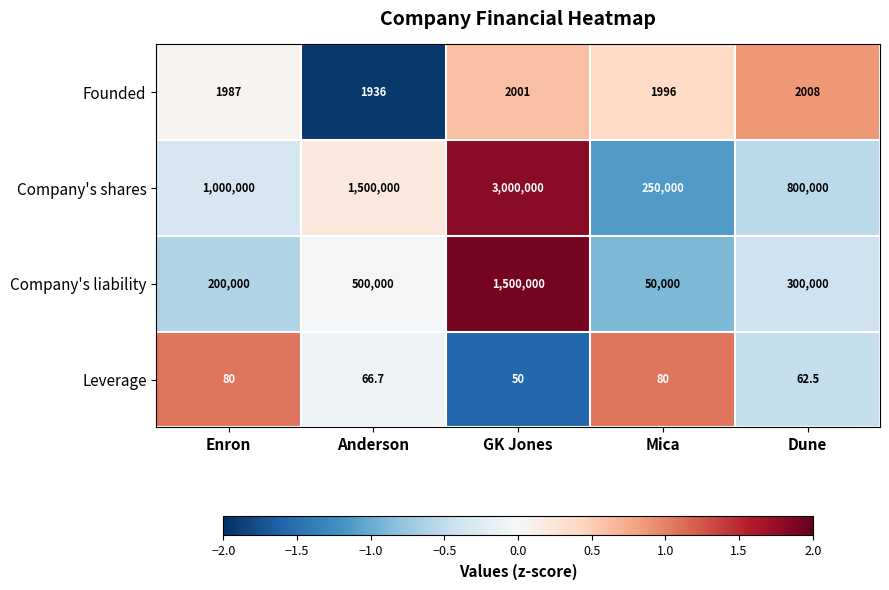

Is it true that Founded equals 3473.9 at Enron?

False